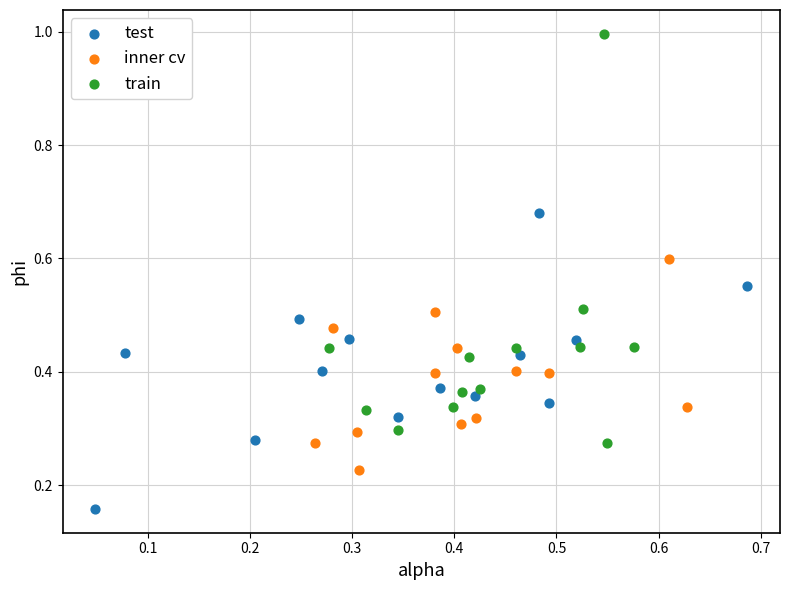

Which series has the largest Y range (max minus min)?

train